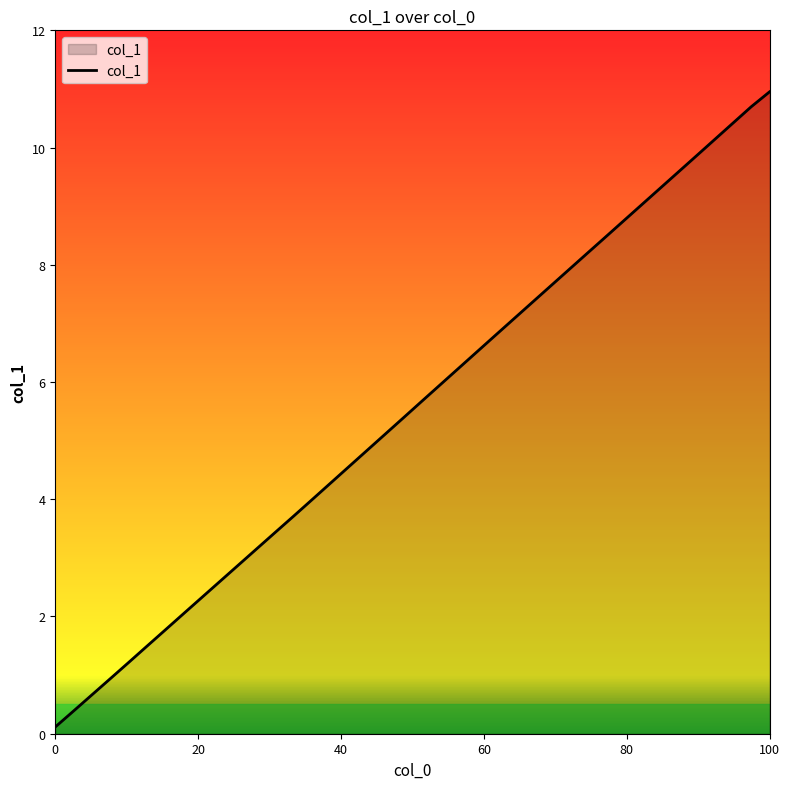

What is the difference between the maximum and minimum values?

10.8